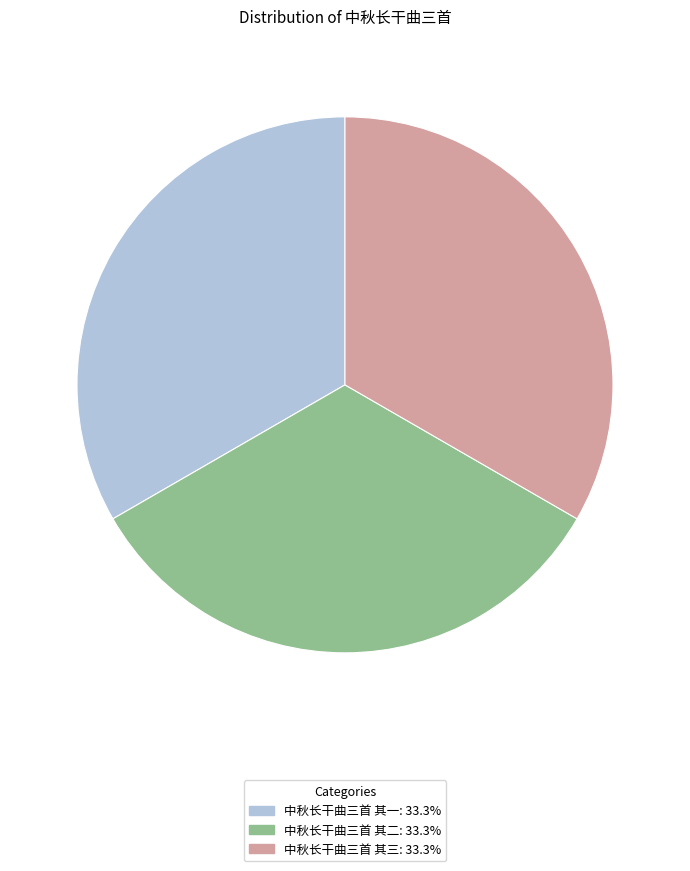

True or false: 中秋长干曲三首 其二 accounts for 33% of the total.

True